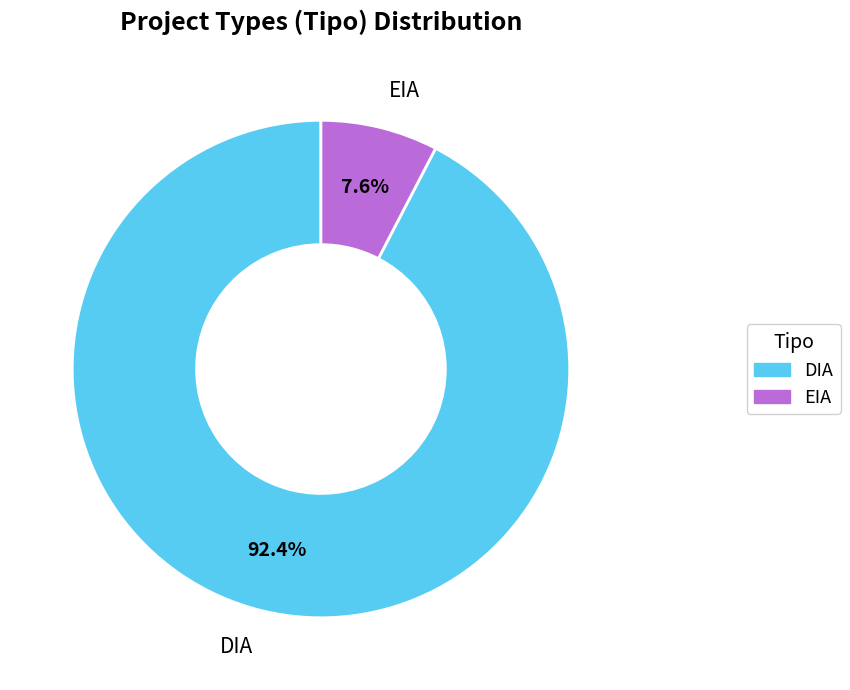

Is it true that EIA is 8% of the pie?

True